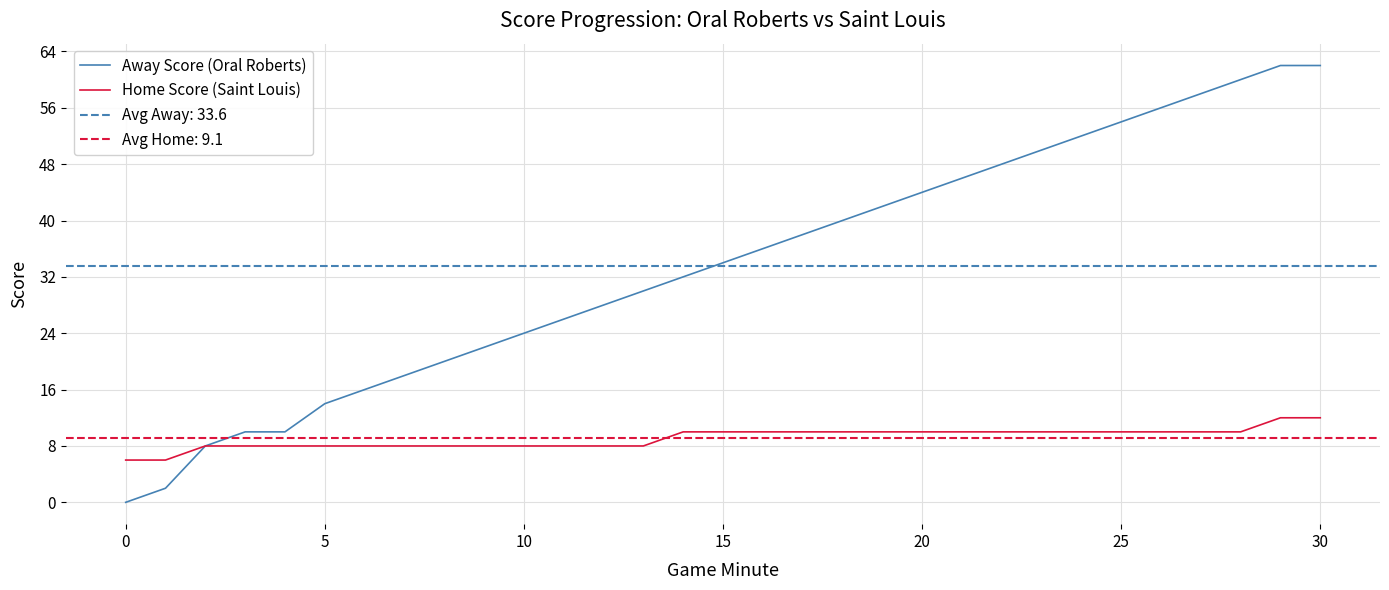

At 10, list the series in order from largest to smallest.

Away Score (Oral Roberts), Home Score (Saint Louis)